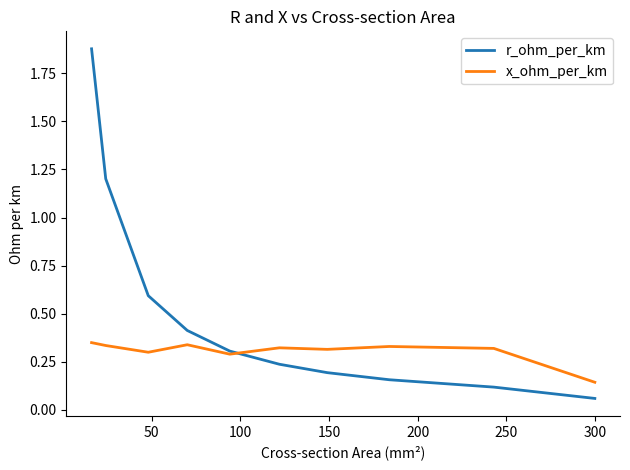

Which series has the largest range (max minus min)?

r_ohm_per_km